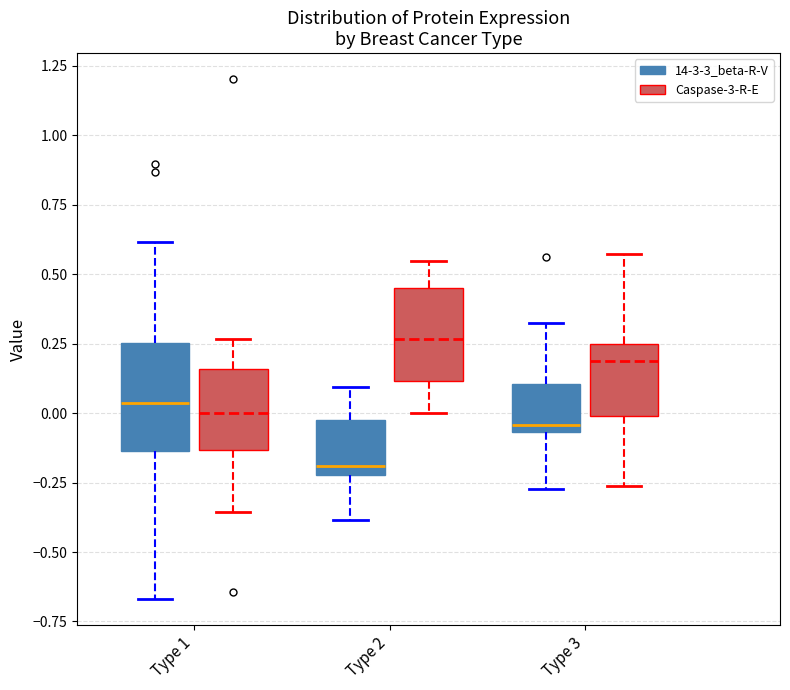

Reading left to right, transcribe this box plot: for each box, give where its median line is, the range the box spans, and where its two whiskers end, as read against the y-axis. The values are not printed on the chart, so give them approximately, as read against the axis.

Type 1 (14-3-3_beta-R-V): median 0.05, box -0.15 to 0.25, whiskers -0.65 to 0.60
Type 1 (Caspase-3-R-E): median 0.00, box -0.15 to 0.15, whiskers -0.35 to 0.25
Type 2 (14-3-3_beta-R-V): median -0.20 (just above the box's lower edge), box -0.20 to 0.00, whiskers -0.40 to 0.10
Type 2 (Caspase-3-R-E): median 0.25, box 0.10 to 0.45, whiskers 0.00 to 0.55
Type 3 (14-3-3_beta-R-V): median -0.05 (just above the box's lower edge), box -0.05 to 0.10, whiskers -0.25 to 0.30
Type 3 (Caspase-3-R-E): median 0.20, box 0.00 to 0.25, whiskers -0.25 to 0.55